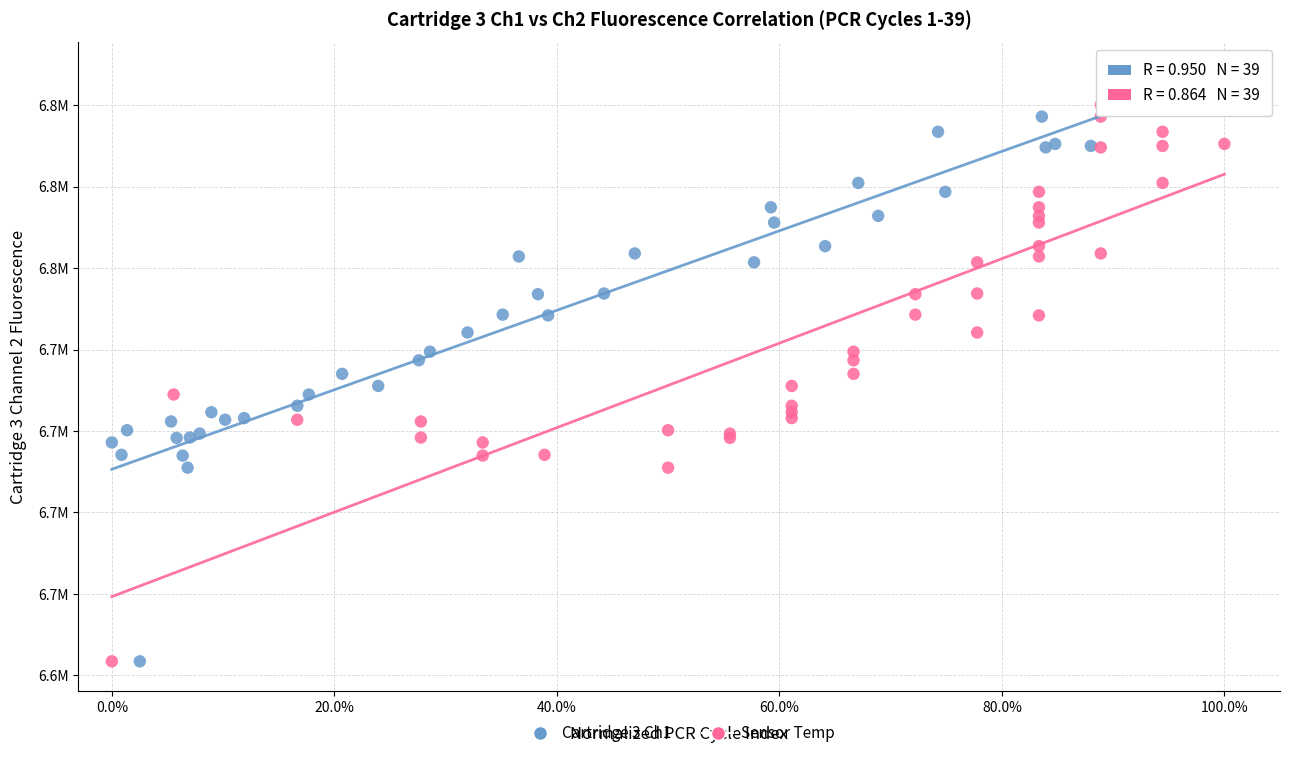

What are all the series names shown in the legend?

Cartridge 3 Ch1, Sensor Temp